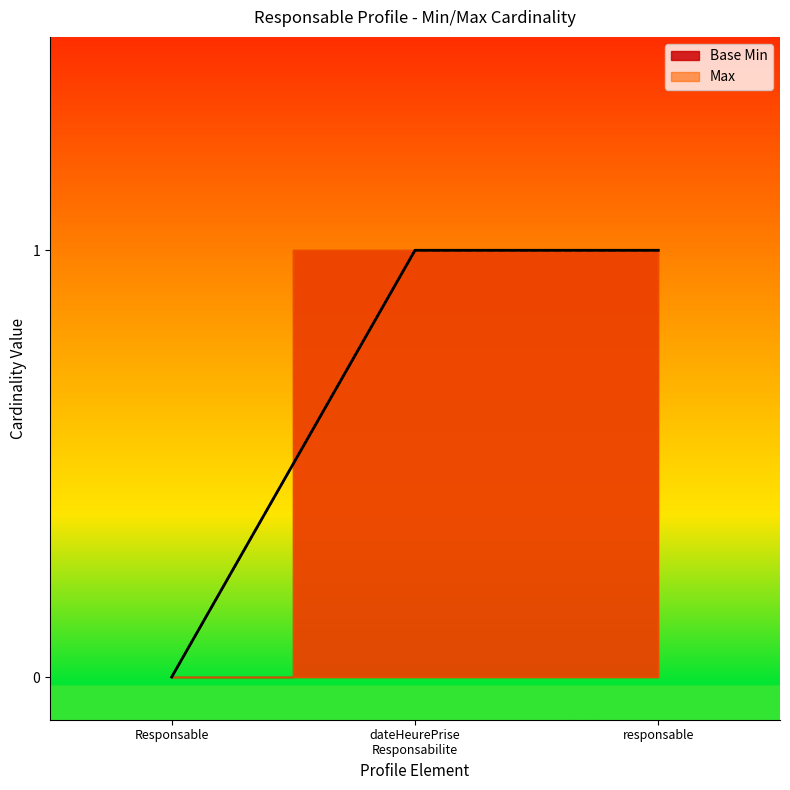

Which category has the lowest value across all series?

Responsable